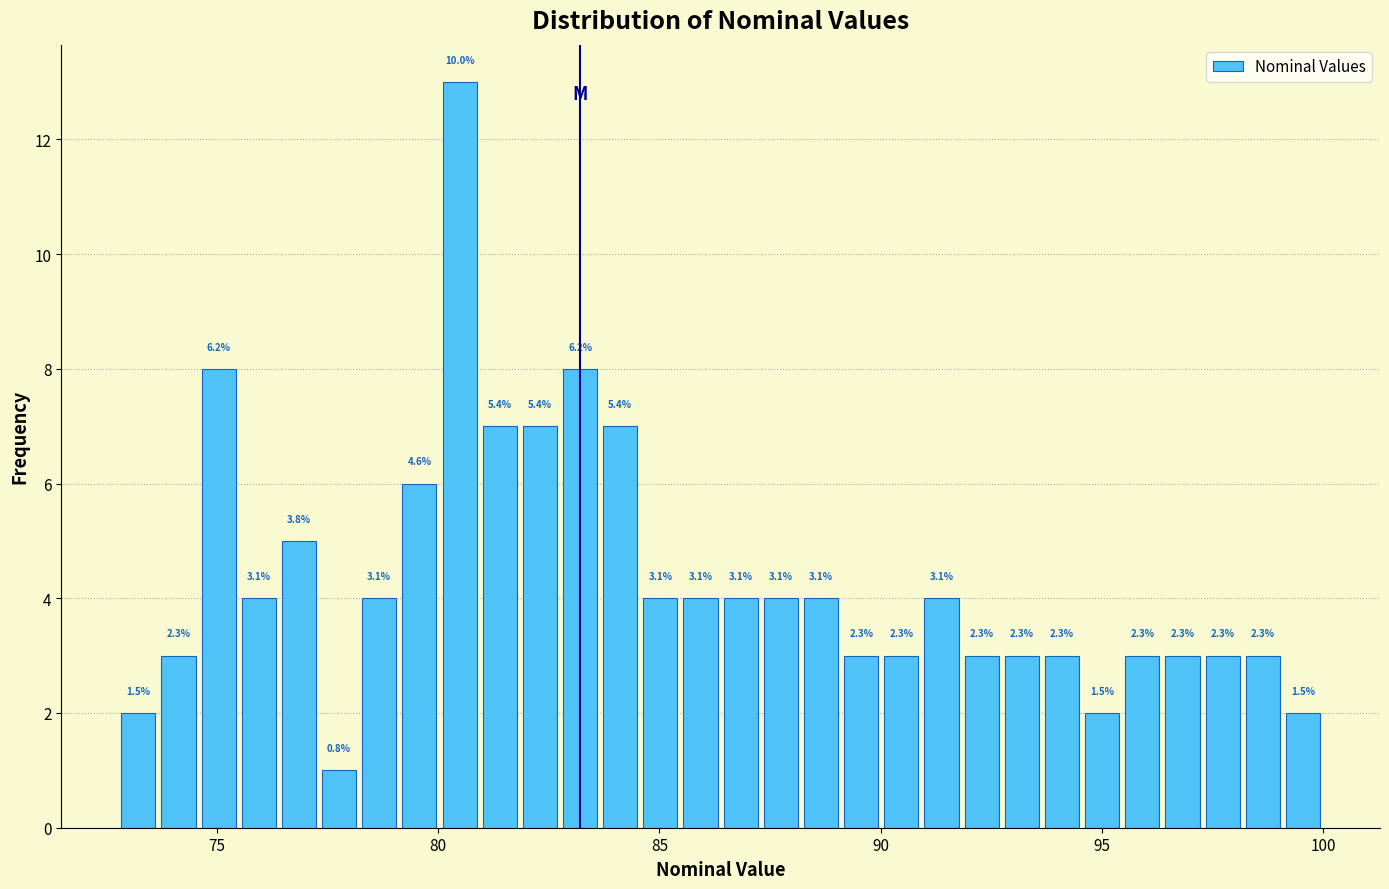

Around what value on the x-axis is the tallest bar? Give the approximate position of its centre, as read against the axis.

80.5